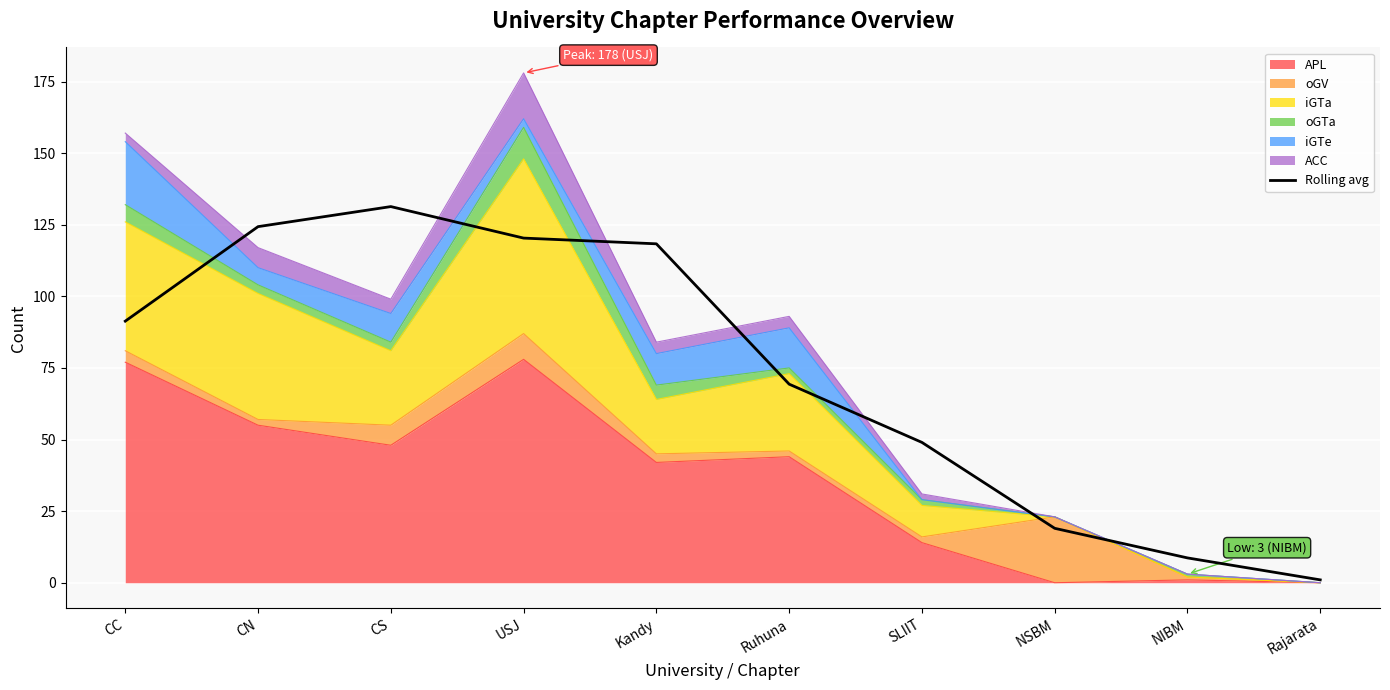

Is it true that the value at Kandy is 196.4?

False